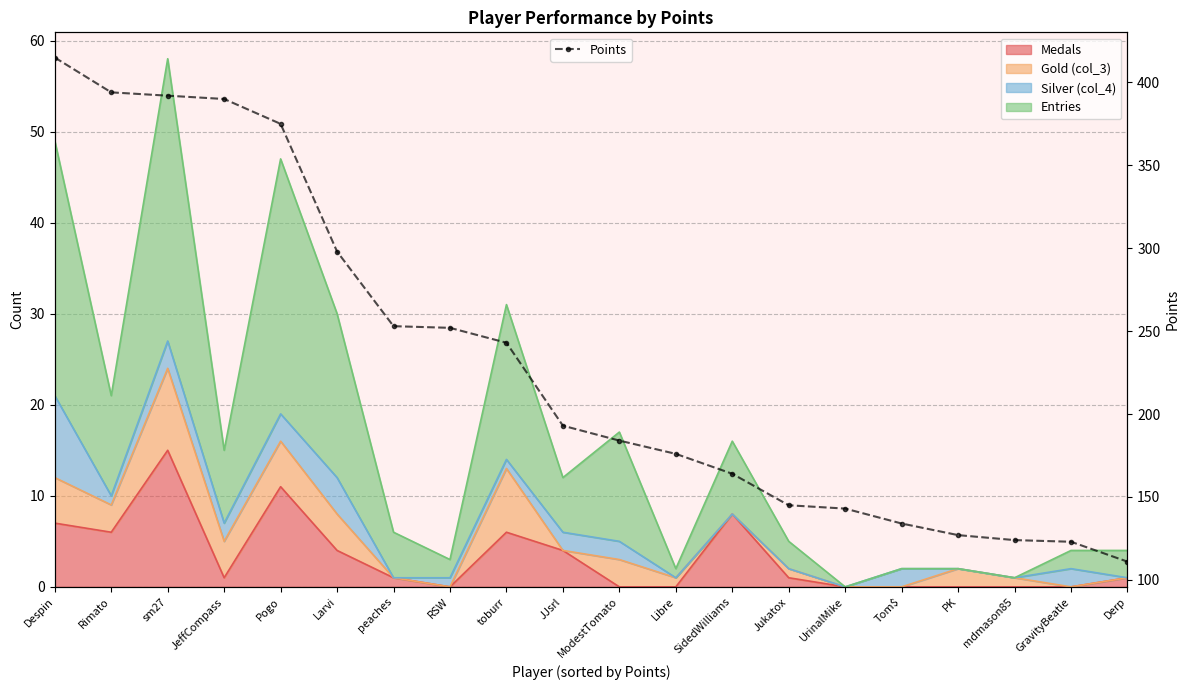

True or false: the data has more than 2 interior local peaks.

False